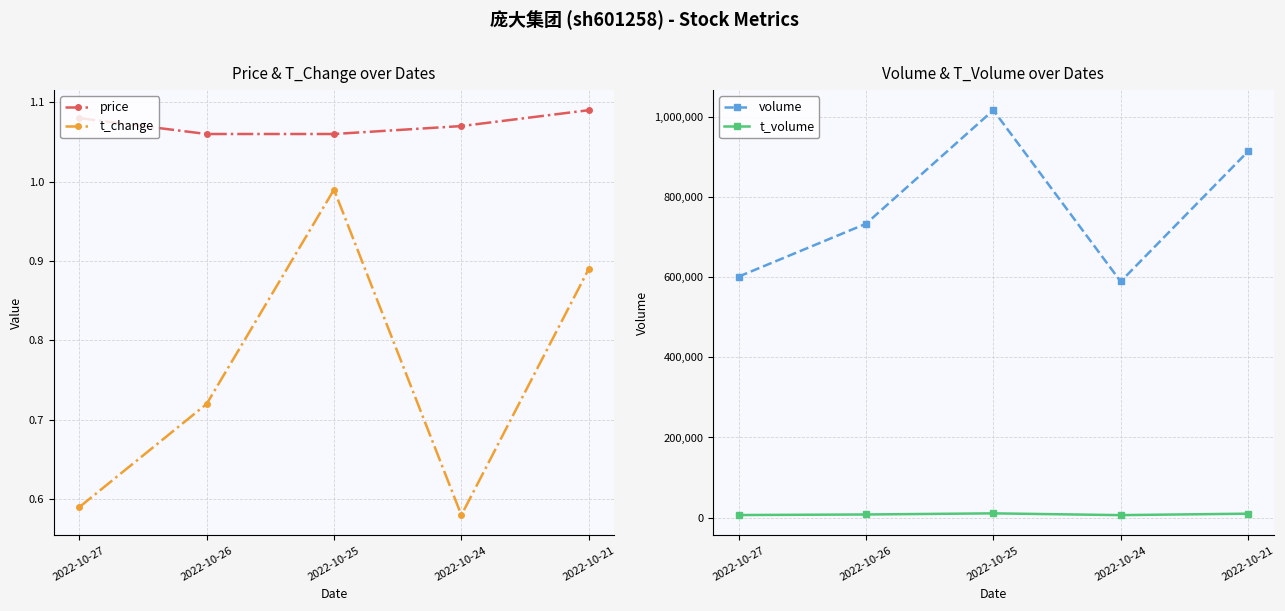

Read the t_volume value at 2022-10-25.

10704